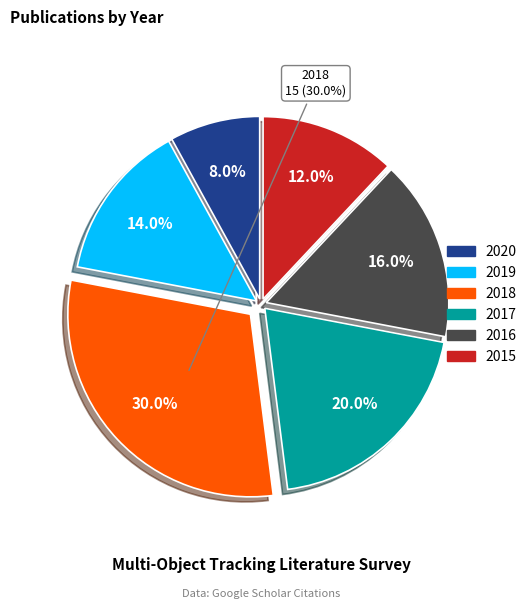

Between 2018 and 2016, which is larger?

2018